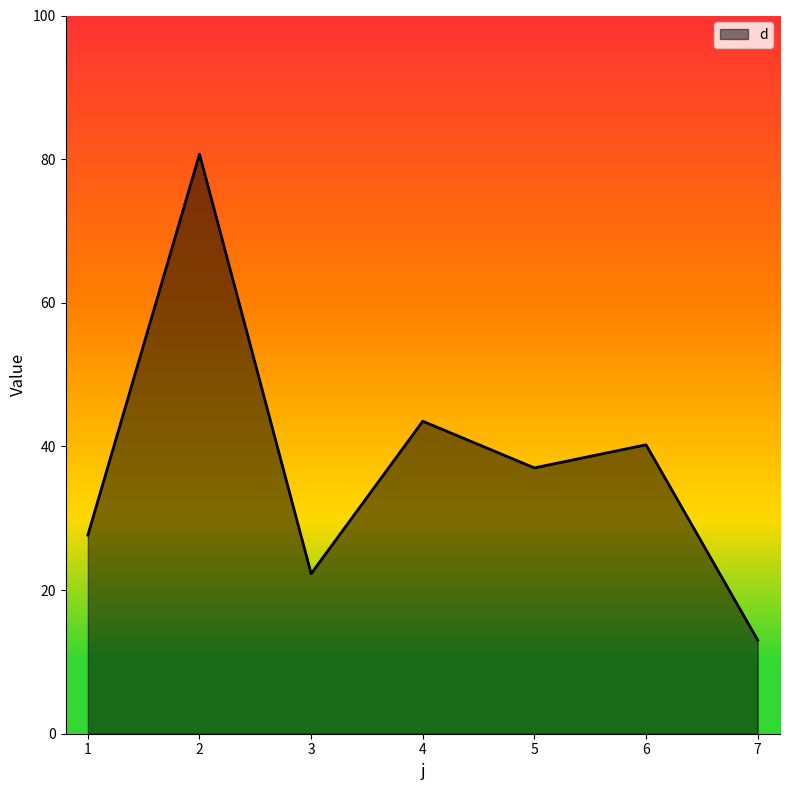

How many interior local valleys (lower than both neighbors) does the data have?

2